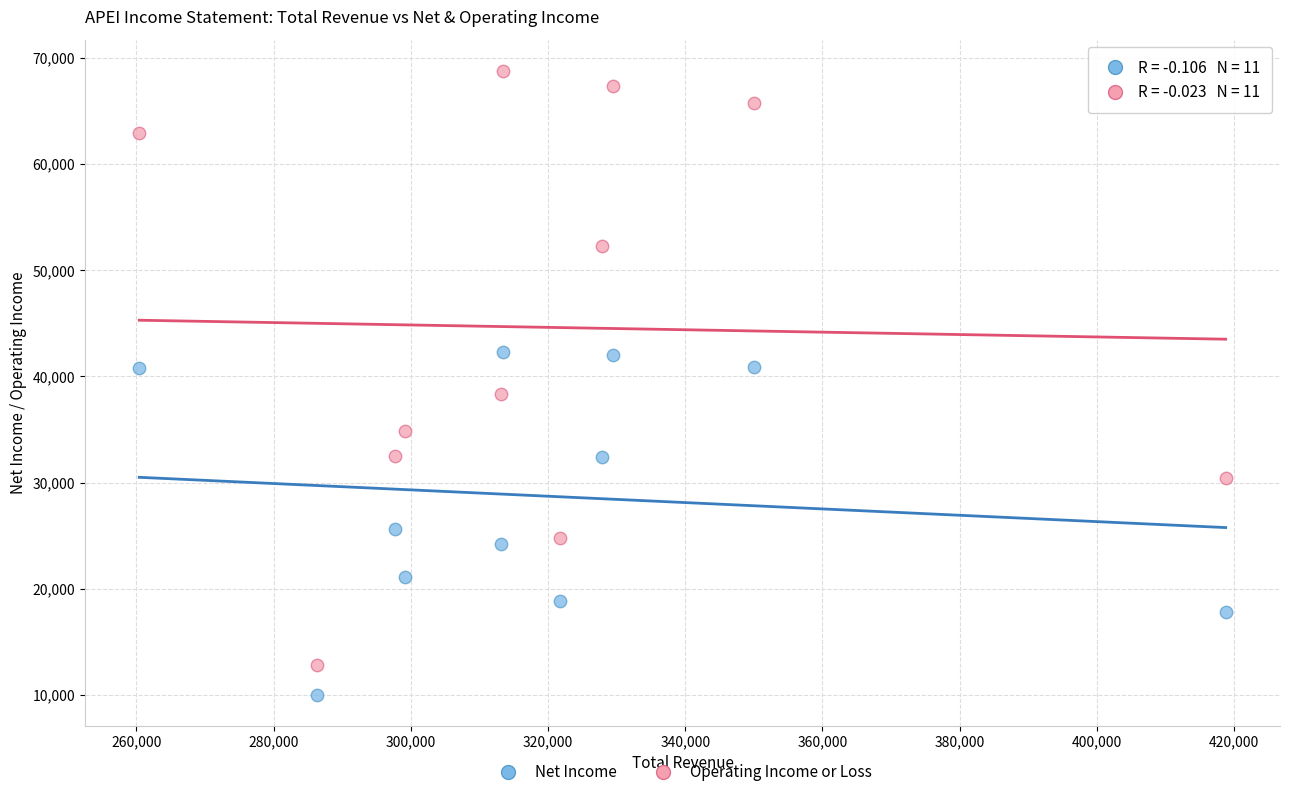

Across all data points, what is the range of X values (max minus min)?

158400